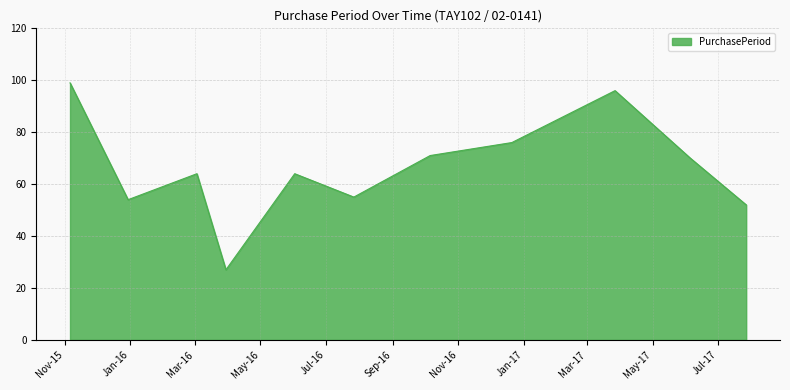

Reading left to right, extract all data points from this chart.

99	54	64	27	64	55	71	76	96	70	52